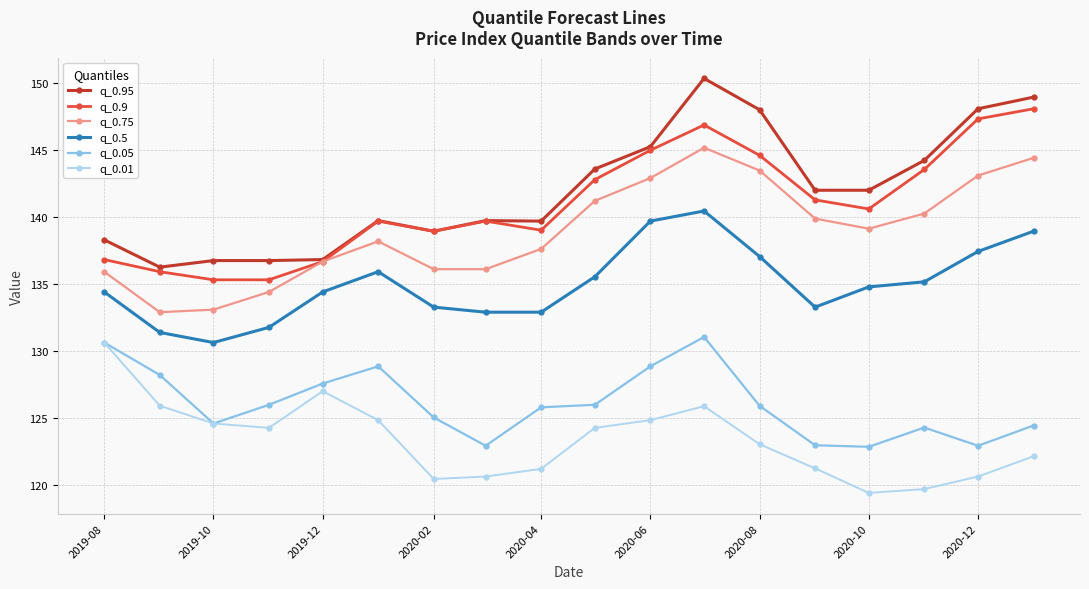

Does the chart have visible grid lines?

Yes